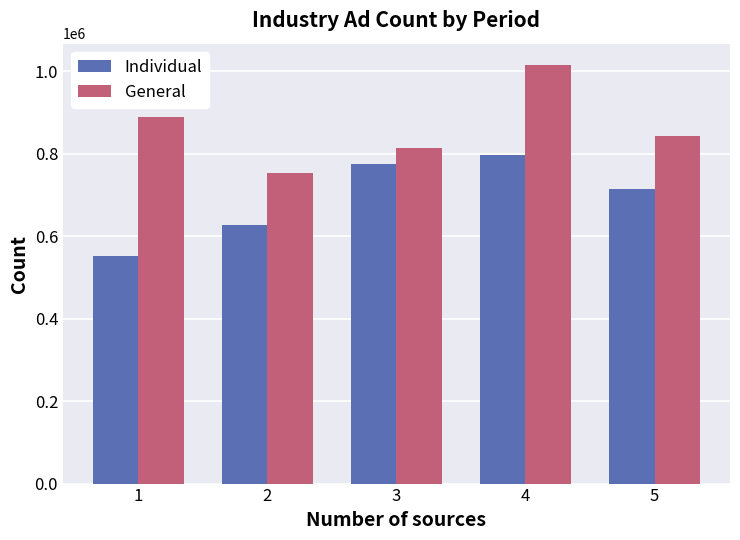

Count the General values in the range 814246 to 887768.

3